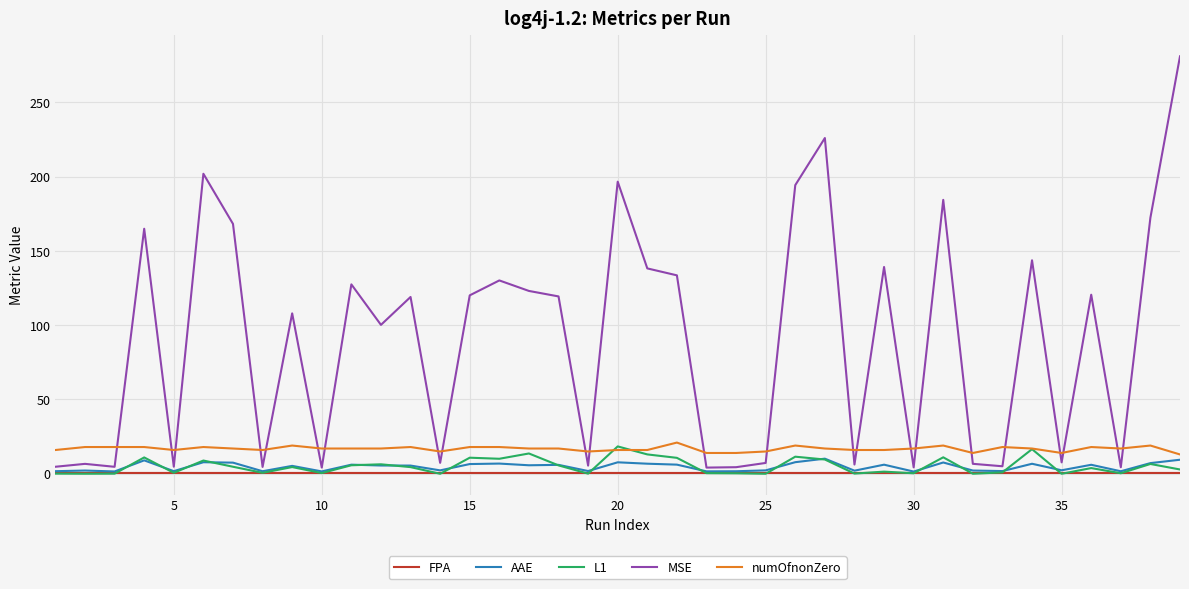

Which series has the largest range (max minus min)?

MSE